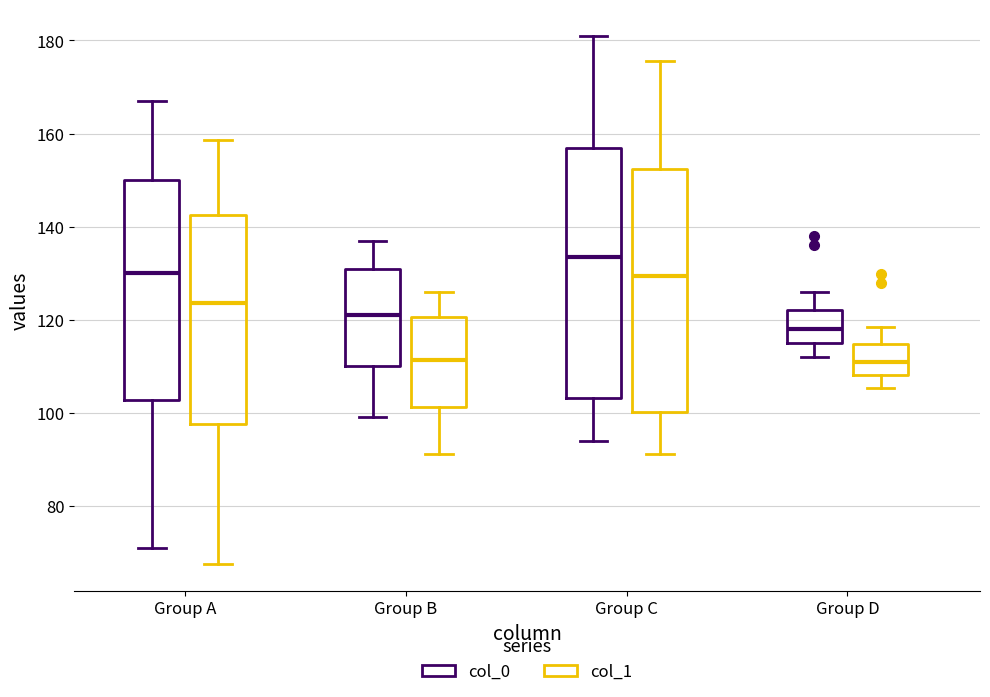

Reading left to right, transcribe this box plot: for each box, give where its median line is, the range the box spans, and where its two whiskers end, as read against the y-axis. The values are not printed on the chart, so give them approximately, as read against the axis.

Group A (col_0): median 130, box 102 to 150, whiskers 72 to 168
Group A (col_1): median 124, box 98 to 142, whiskers 68 to 158
Group B (col_0): median 122, box 110 to 132, whiskers 100 to 138
Group B (col_1): median 112, box 102 to 120, whiskers 92 to 126
Group C (col_0): median 134, box 104 to 158, whiskers 94 to 182
Group C (col_1): median 130, box 100 to 152, whiskers 92 to 176
Group D (col_0): median 118, box 116 to 122, whiskers 112 to 126
Group D (col_1): median 110, box 108 to 114, whiskers 106 to 118